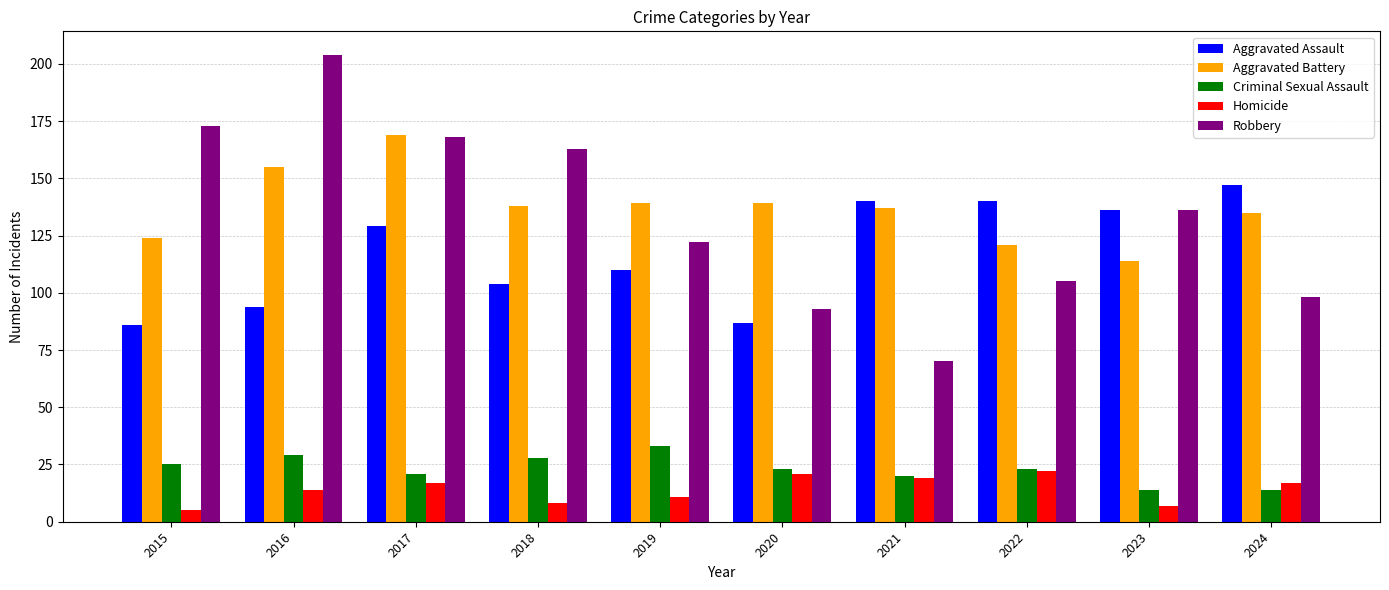

How many groups of bars are there?

10